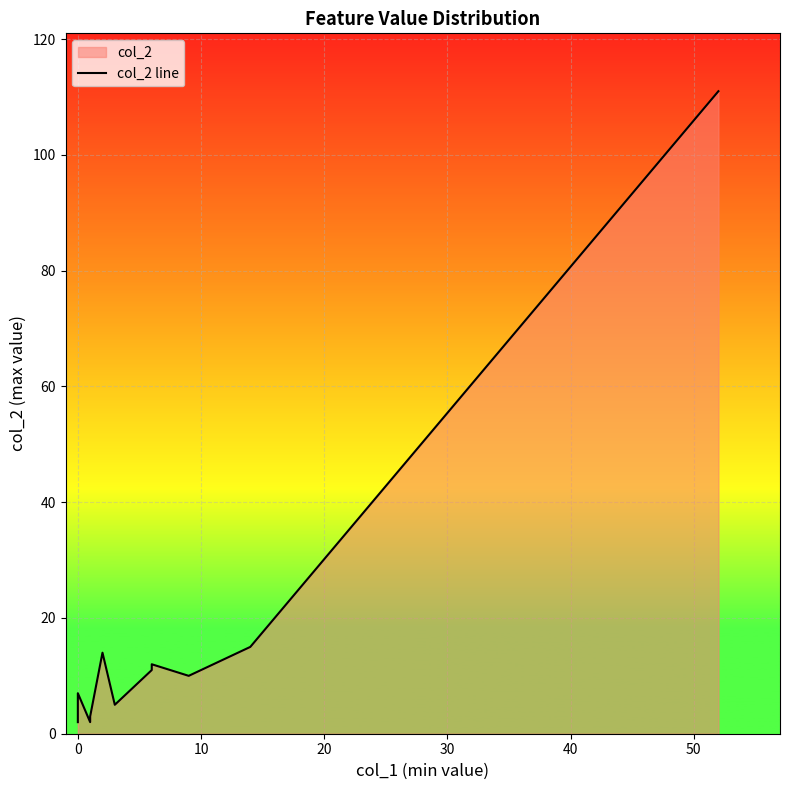

Is it true that the value at 0 is 5?

False